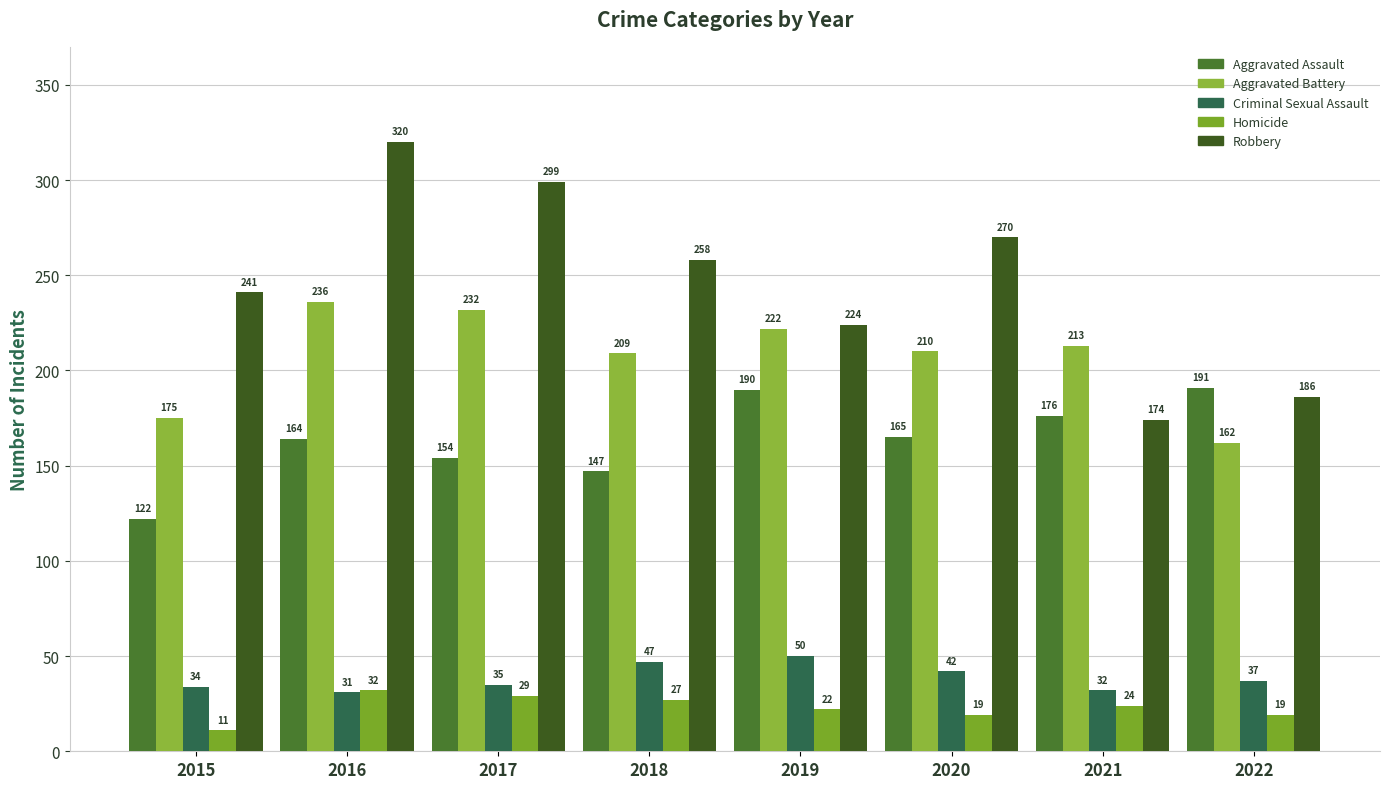

How many distinct data groups are displayed?

5